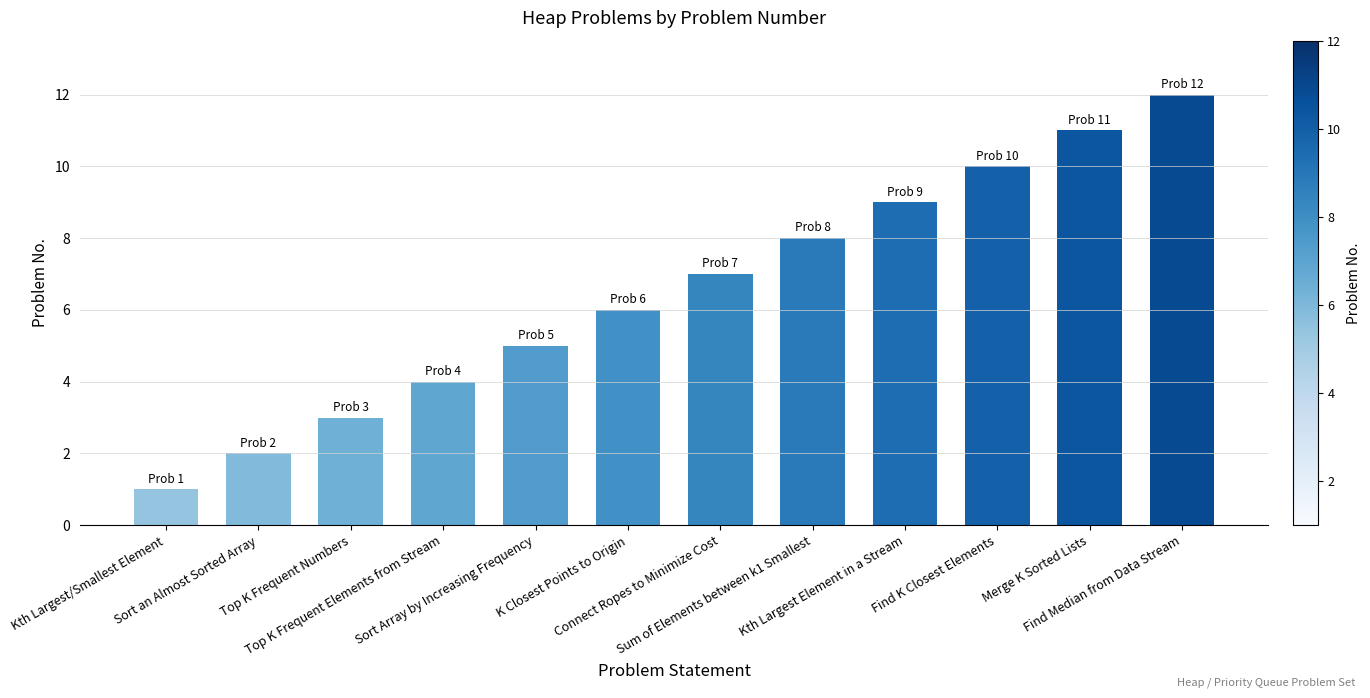

Reading left to right, extract all data points from this chart.

Kth Largest/Smallest Element=1	Sort an Almost Sorted Array=2	Top K Frequent Numbers=3	Top K Frequent Elements from Stream=4	Sort Array by Increasing Frequency=5	K Closest Points to Origin=6	Connect Ropes to Minimize Cost=7	Sum of Elements between k1 Smallest=8	Kth Largest Element in a Stream=9	Find K Closest Elements=10	Merge K Sorted Lists=11	Find Median from Data Stream=12